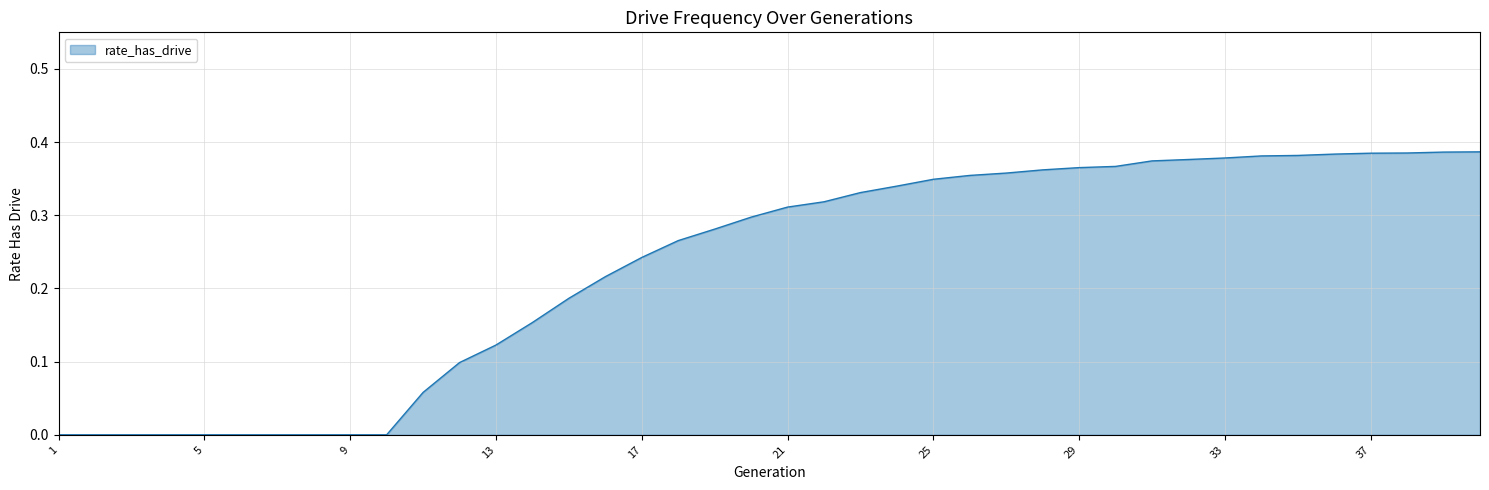

Rank the categories by value from highest to lowest.

40, 39, 38, 37, 36, 35, 34, 33, 32, 31, 30, 29, 28, 27, 26, 25, 24, 23, 22, 21, 20, 19, 18, 17, 16, 15, 14, 13, 12, 11, 1, 2, 3, 4, 5, 6, 7, 8, 9, 10